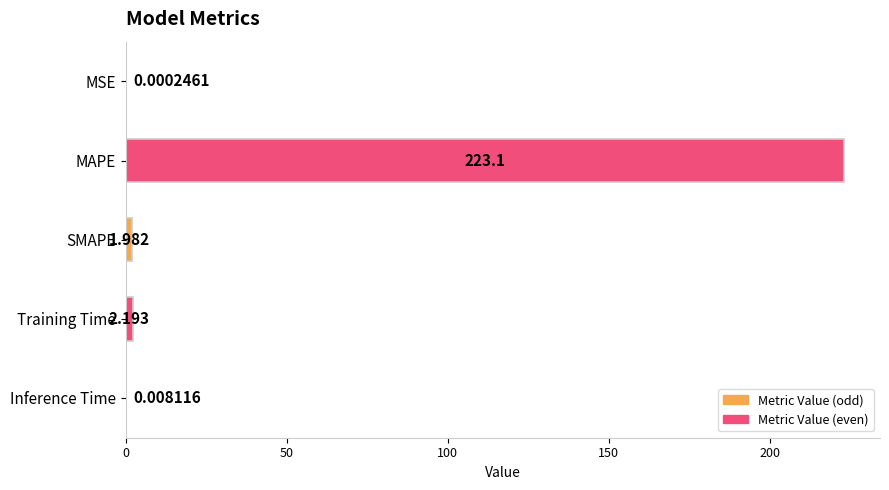

At which label is the value closest to 111?

Training Time